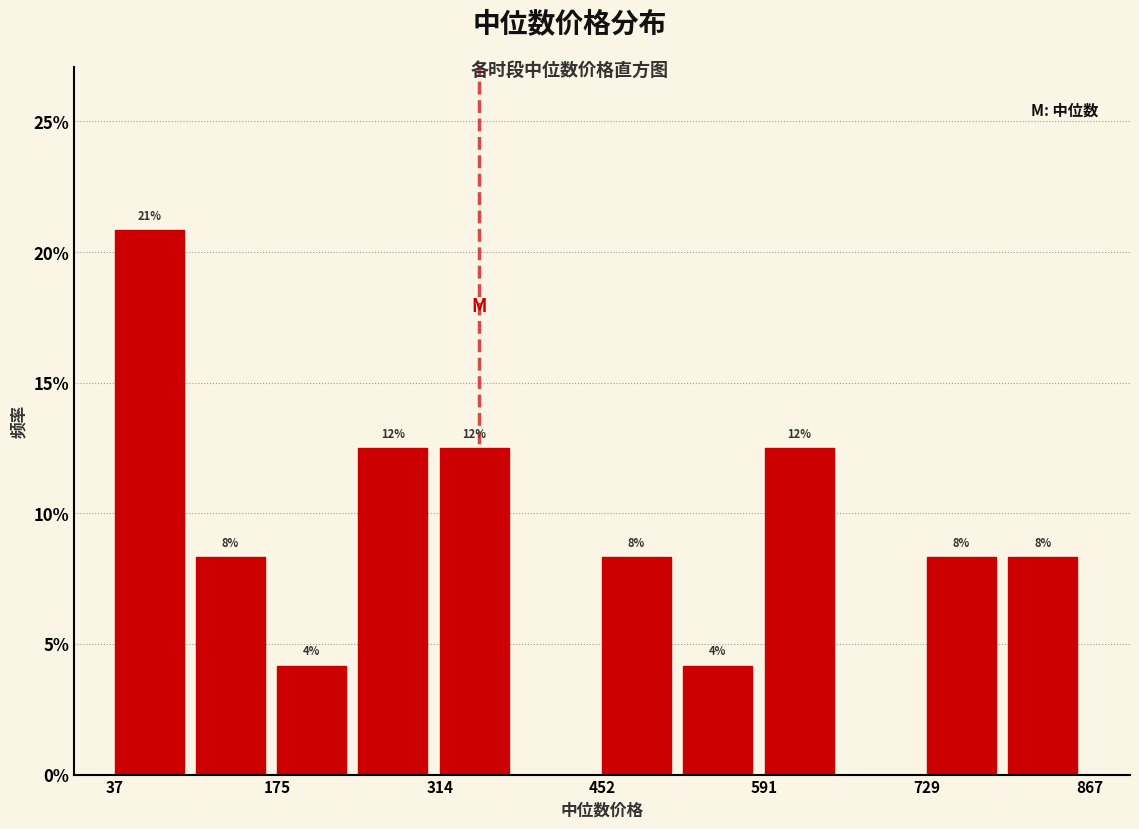

Around what value on the x-axis is the tallest bar? Give the approximate position of its centre, as read against the axis.

60